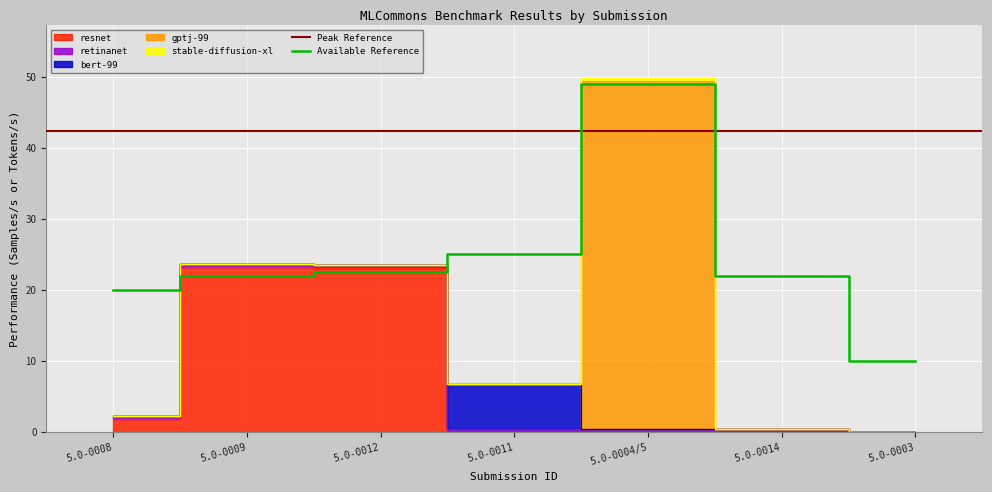

How many interior local peaks does the resnet series have?

1